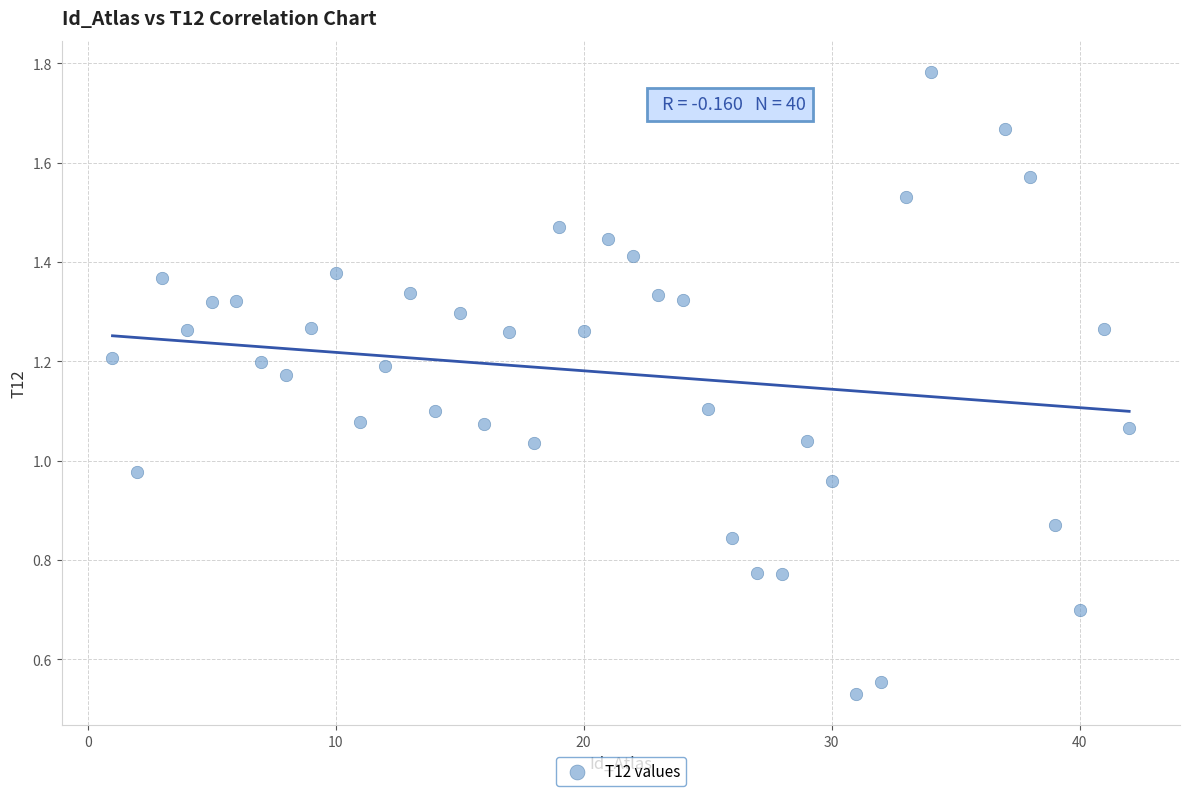

What is the range of X values (max minus min)?

41.0